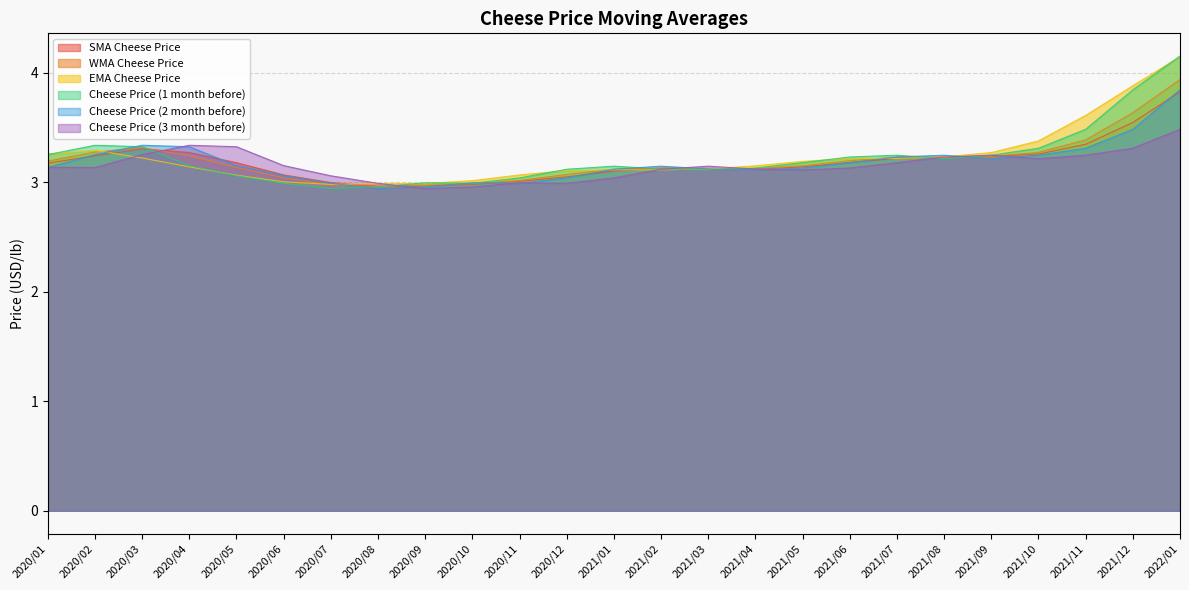

How many lines are shown in the chart?

6